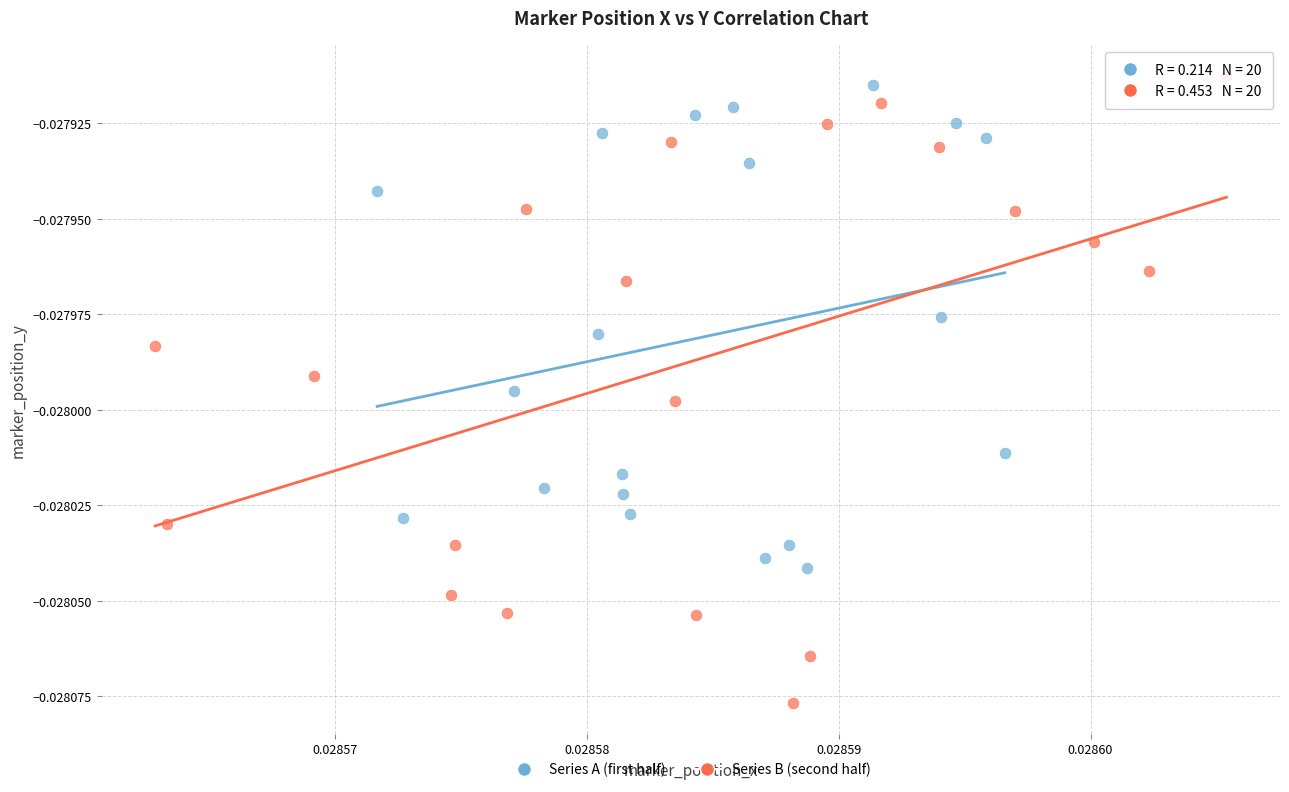

What are all the series names shown in the legend?

Series A (first half), Series B (second half)